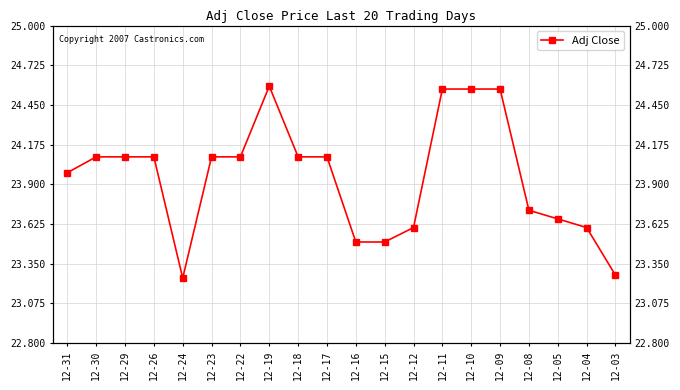

What is the difference between the maximum and minimum values?

1.3